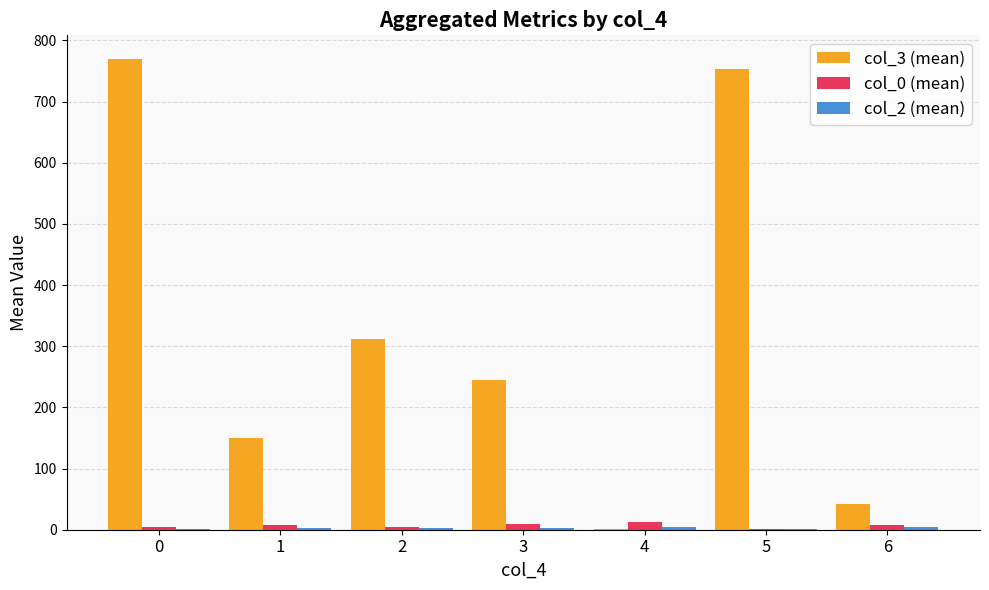

What is the maximum value shown in the chart?

769.7